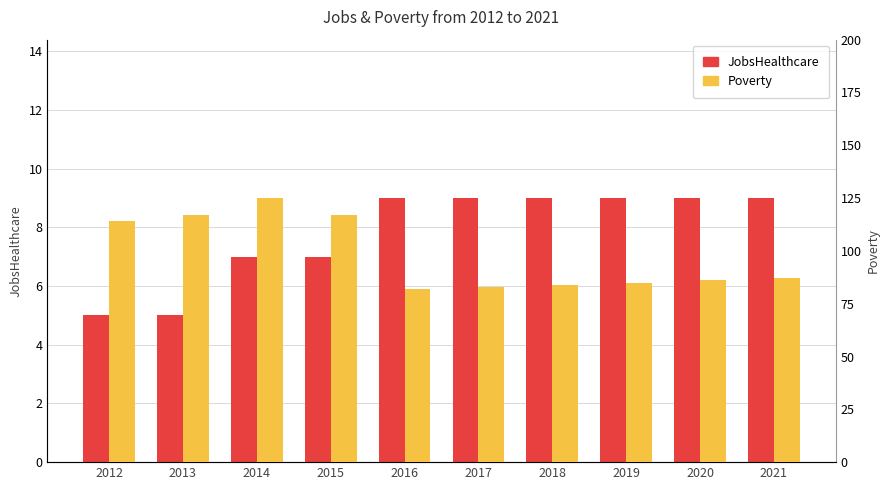

What is the difference between the JobsHealthcare values at 2013 and 2020?

4